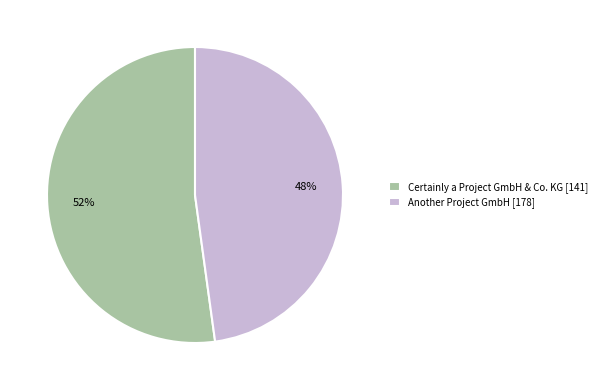

Do Certainly a Project GmbH & Co. KG [141] and Another Project GmbH [178] together represent more than half of the pie?

Yes